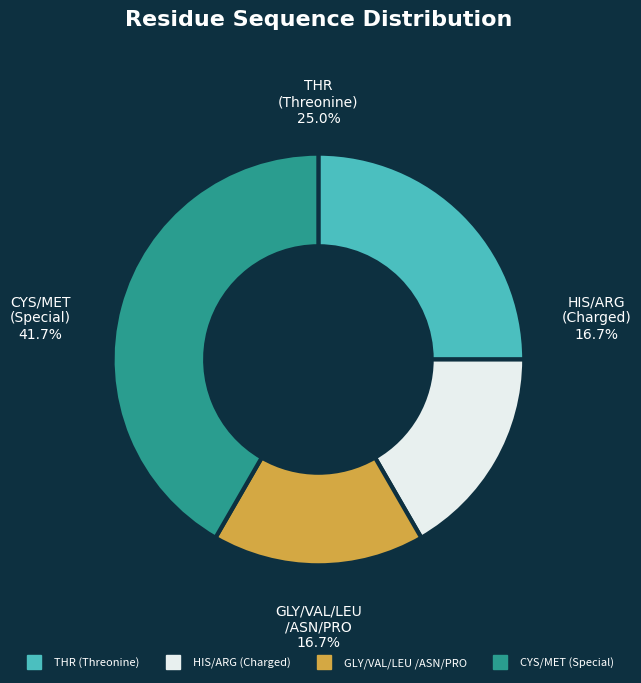

Does any single category account for the majority?

No